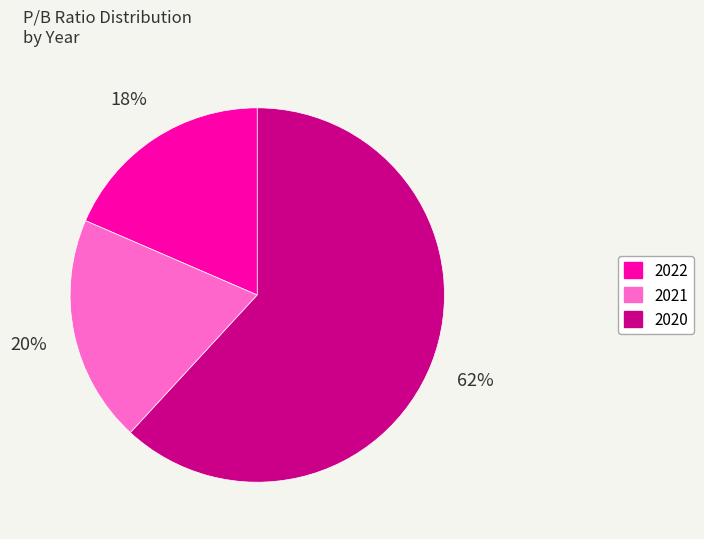

Is the sum of 2021 and 2022 greater than half?

No